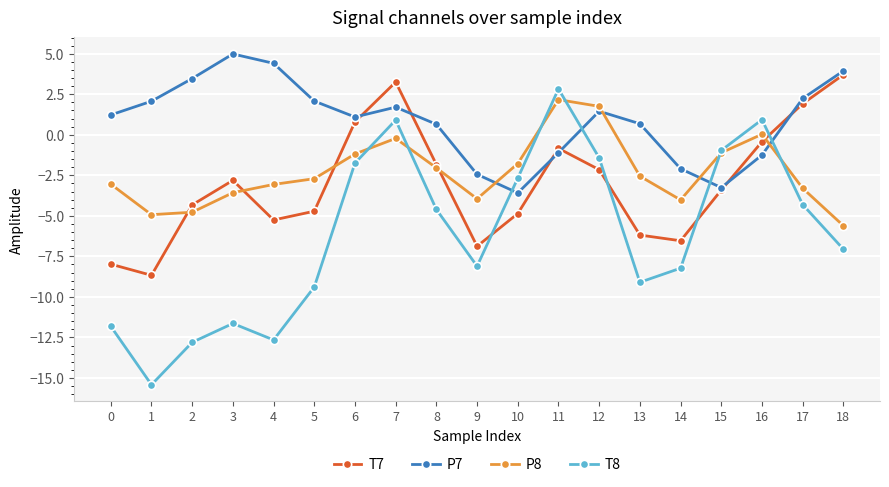

Is the value of P8 at 11 greater than the value of T7 at 8?

Yes